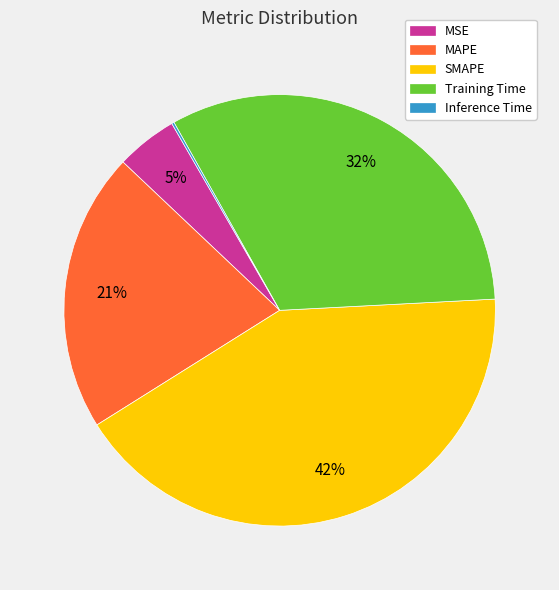

To the nearest percent, what percentage of the pie is Training Time?

32%